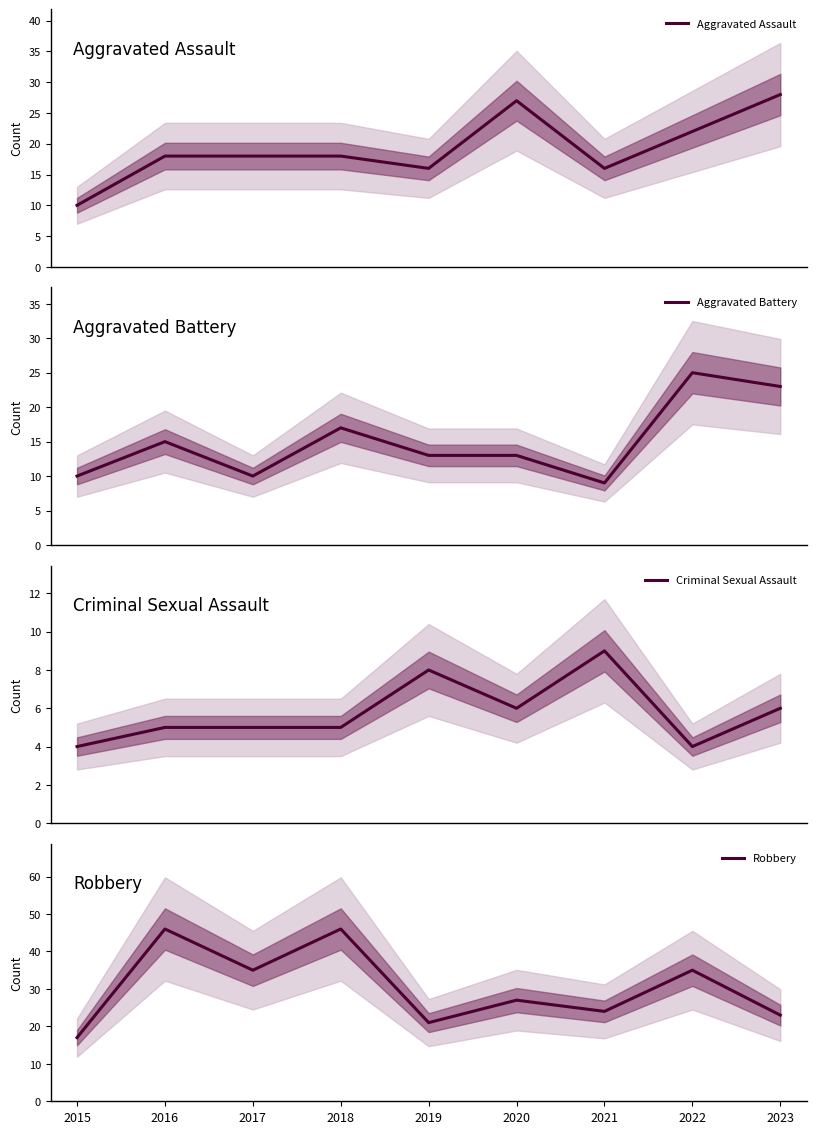

True or false: Aggravated Battery and Robbery cross at least once.

False